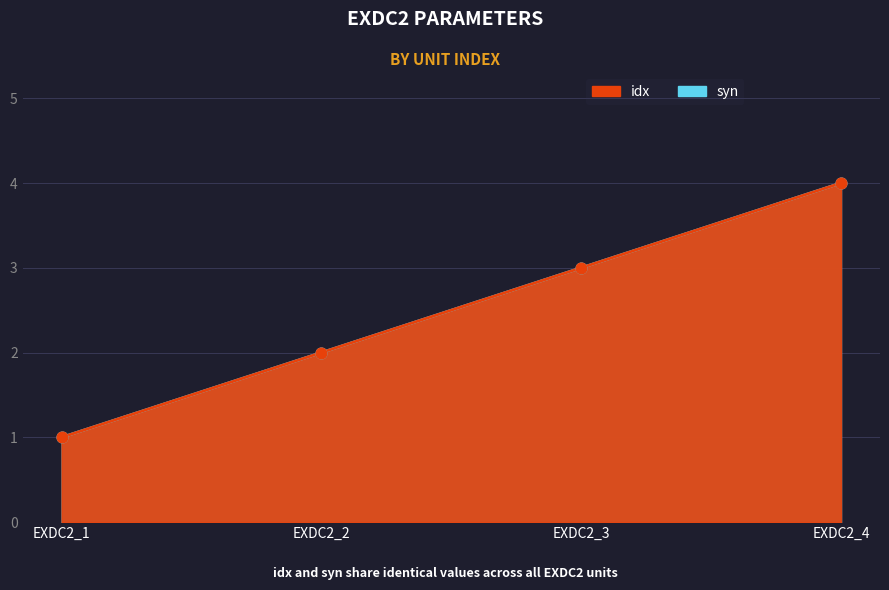

Which series has the widest spread of Y values?

idx